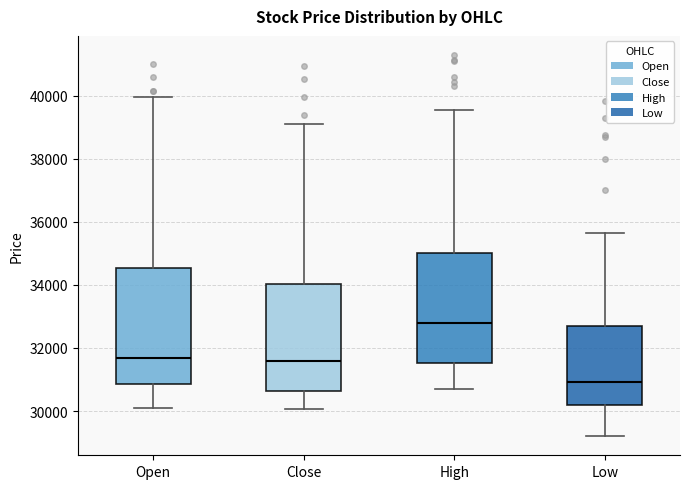

Reading left to right, transcribe this box plot: for each box, give where its median line is, the range the box spans, and where its two whiskers end, as read against the y-axis. The values are not printed on the chart, so give them approximately, as read against the axis.

Open: median 31600, box 30800 to 34600, whiskers 30200 to 40000
Close: median 31600, box 30600 to 34000, whiskers 30000 to 39200
High: median 32800, box 31600 to 35000, whiskers 30800 to 39600
Low: median 31000, box 30200 to 32800, whiskers 29200 to 35600